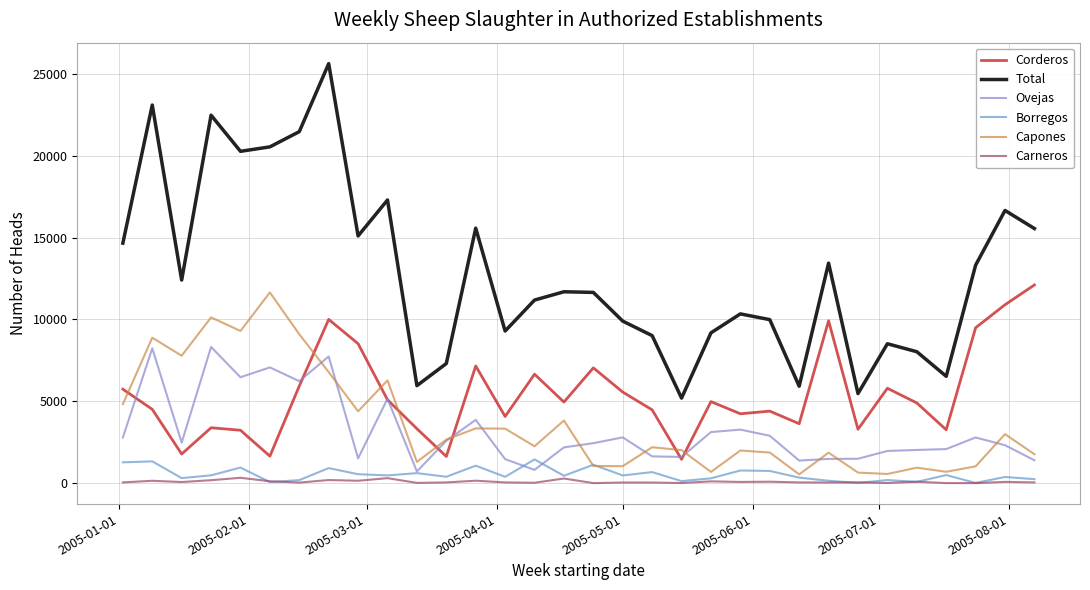

Does the chart have visible grid lines?

Yes